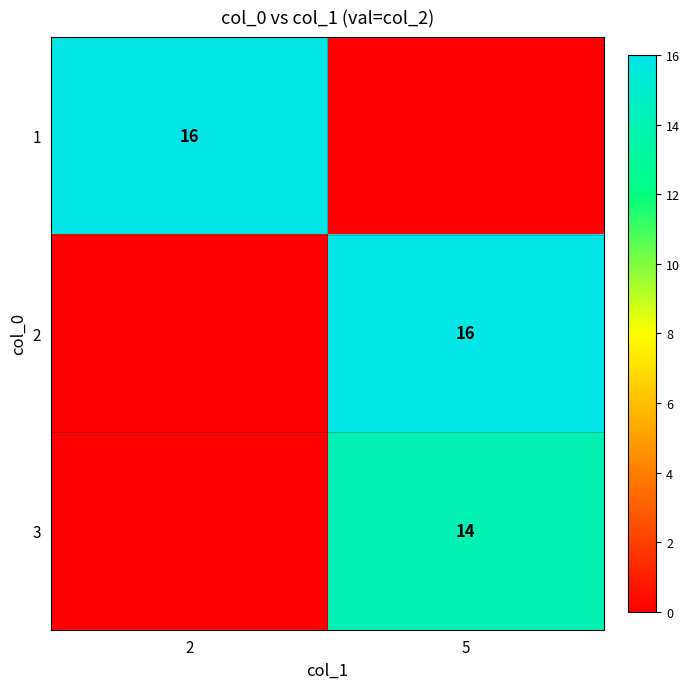

True or false: 3 has a value of 6 at 5.

False